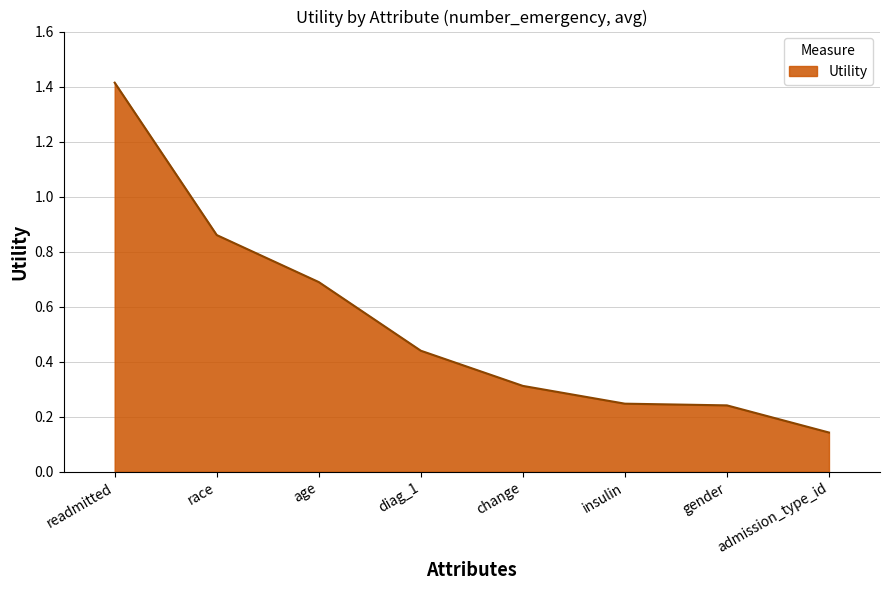

Does the chart display data point markers on the line(s)?

No